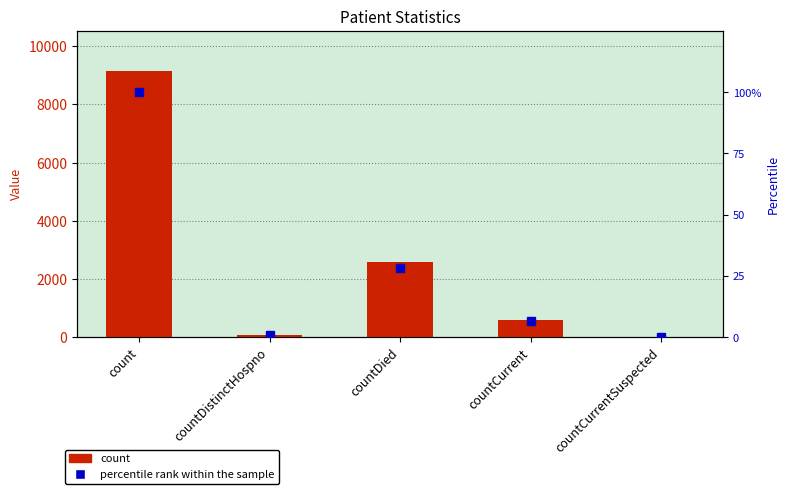

At which label is percentile rank within the sample closest to 50?

countDied